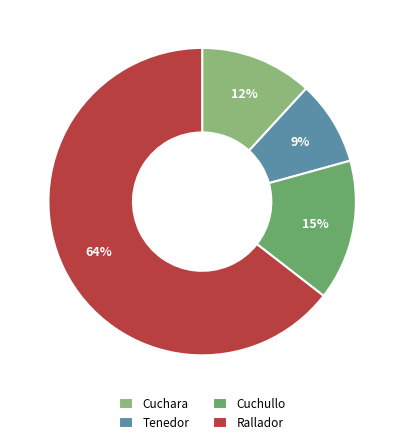

The Cuchara slice represents 12% of the pie. True or false?

True